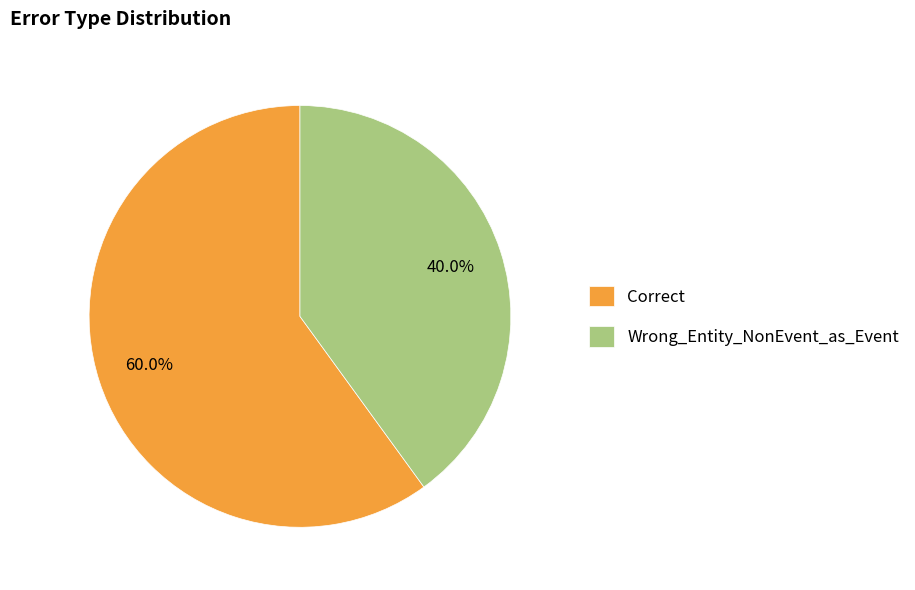

Which slice represents more than half of the pie?

Correct